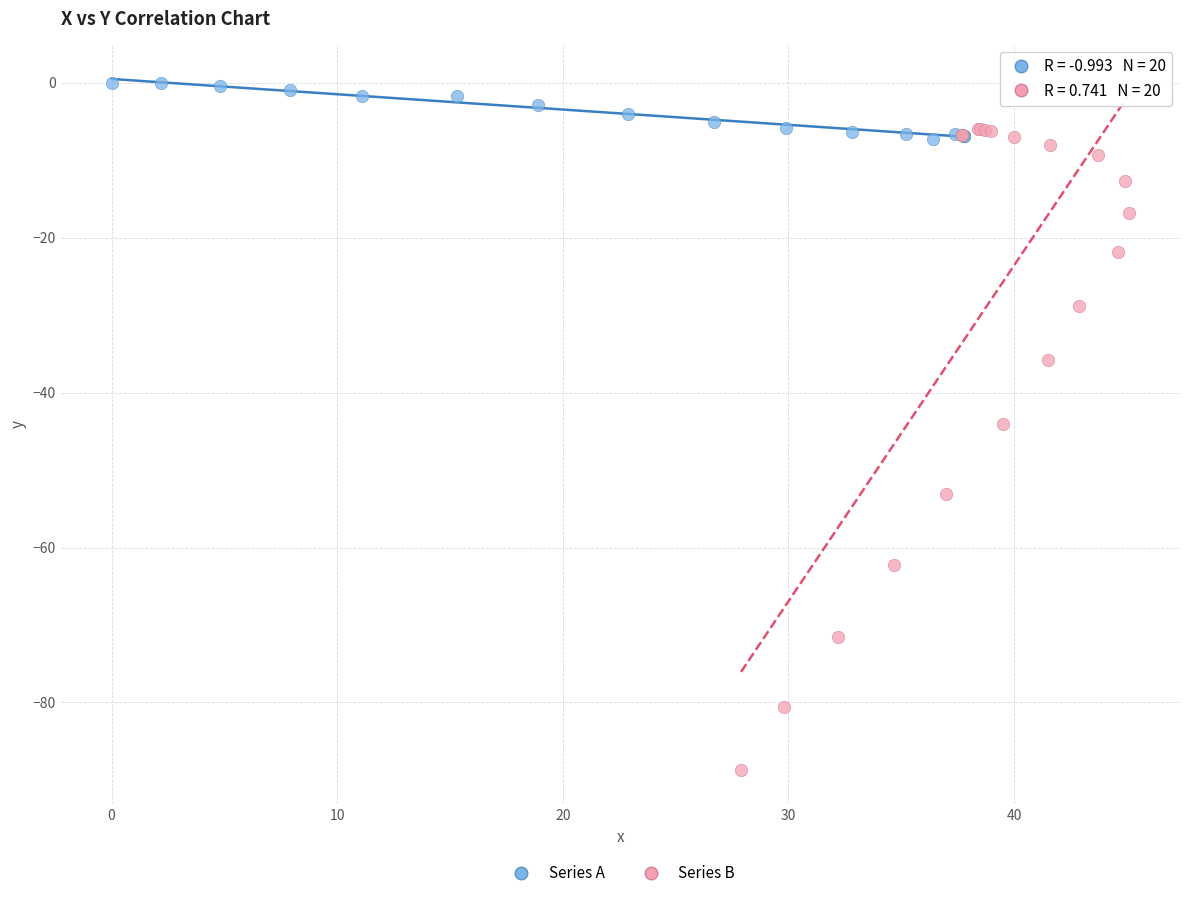

Which series contains the highest Y value?

Series A